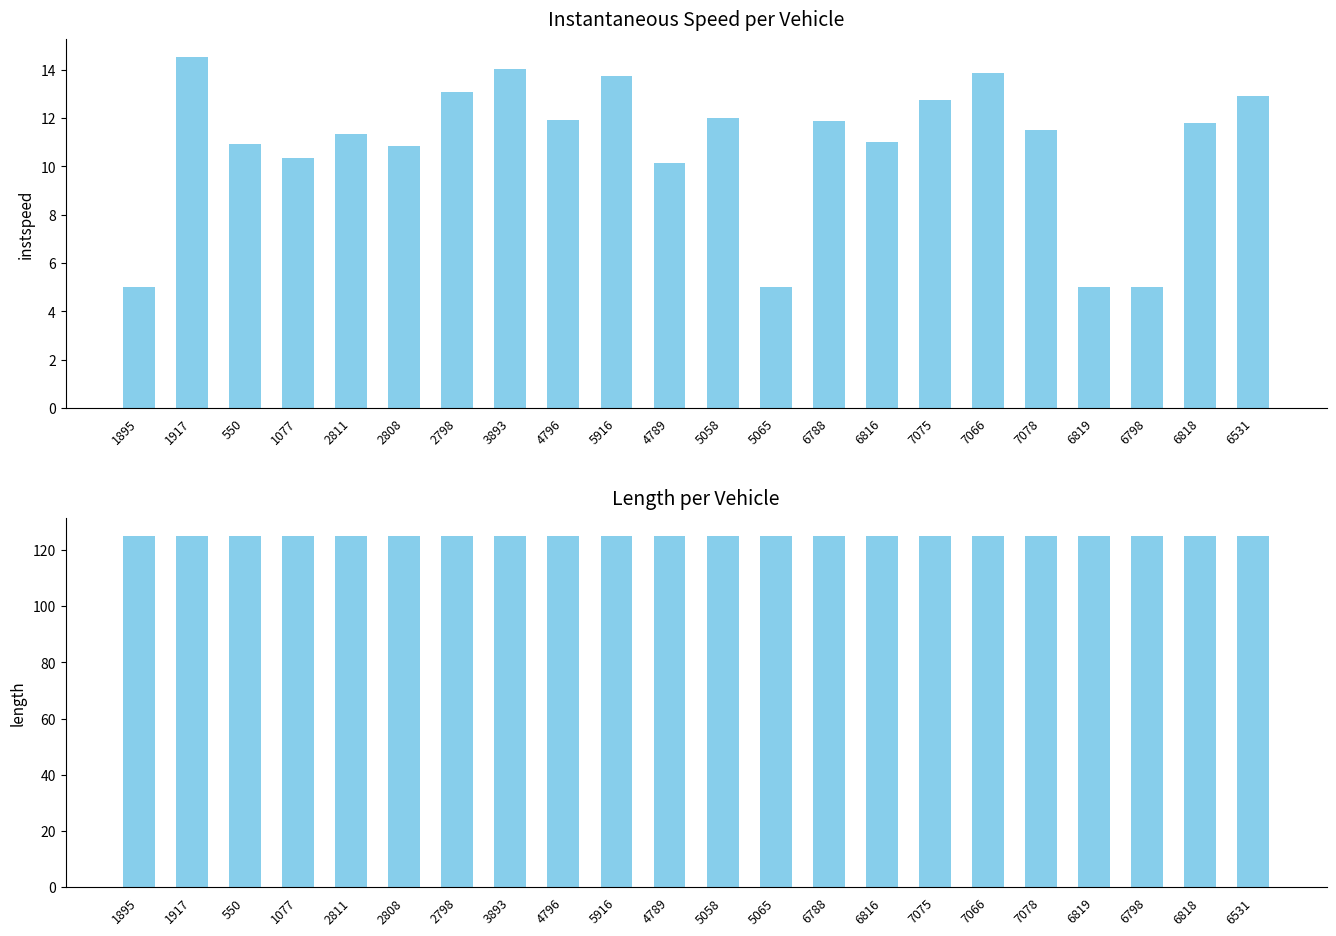

Which series has the widest spread of values?

instspeed